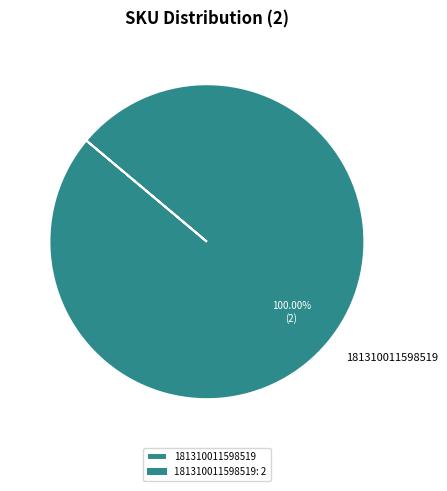

Is there a majority slice in this chart?

Yes